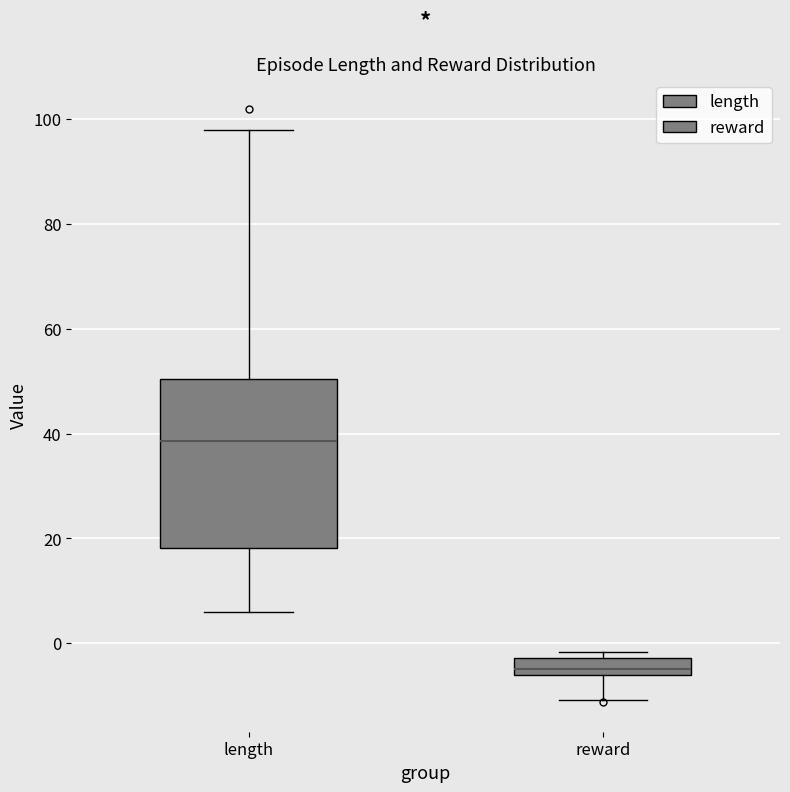

Comparing the boxes themselves (not the whiskers), which one is the tallest?

length